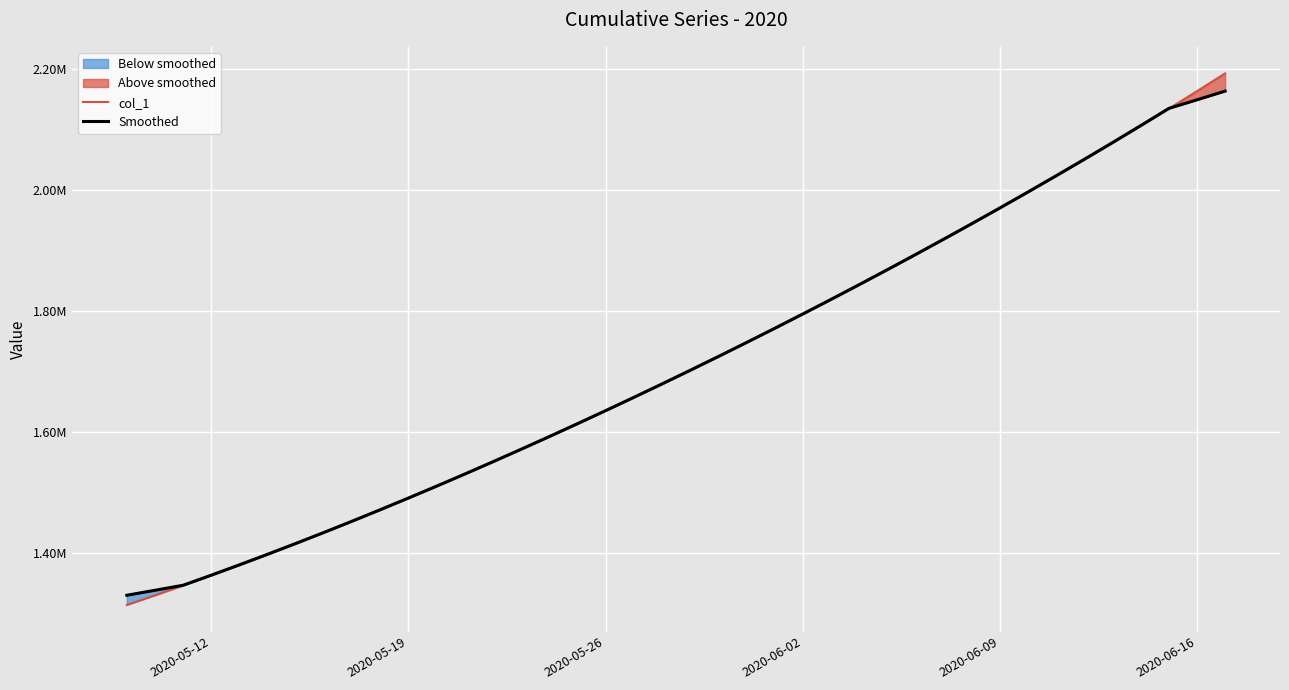

How many data points does each series have?

40